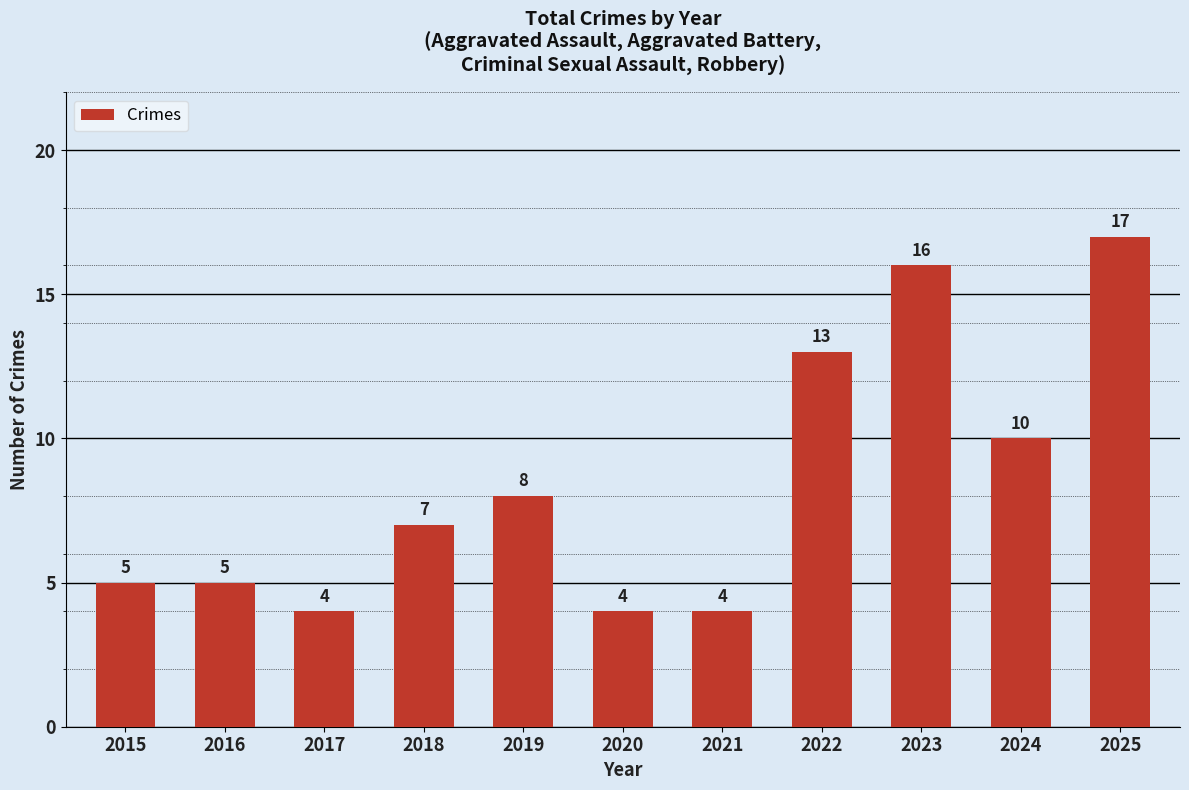

Approximately how many times larger is the value at 2023 compared to 2025?

0.9